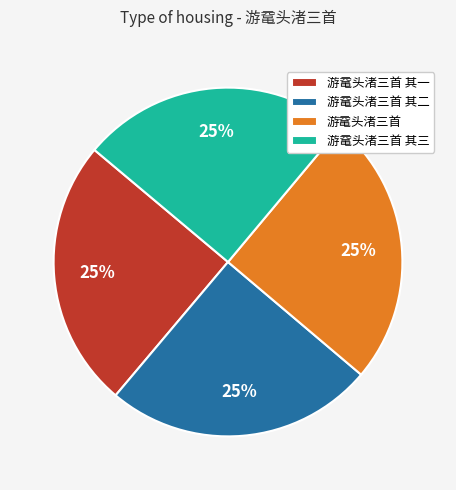

Is there any slice that represents more than half of the pie?

No